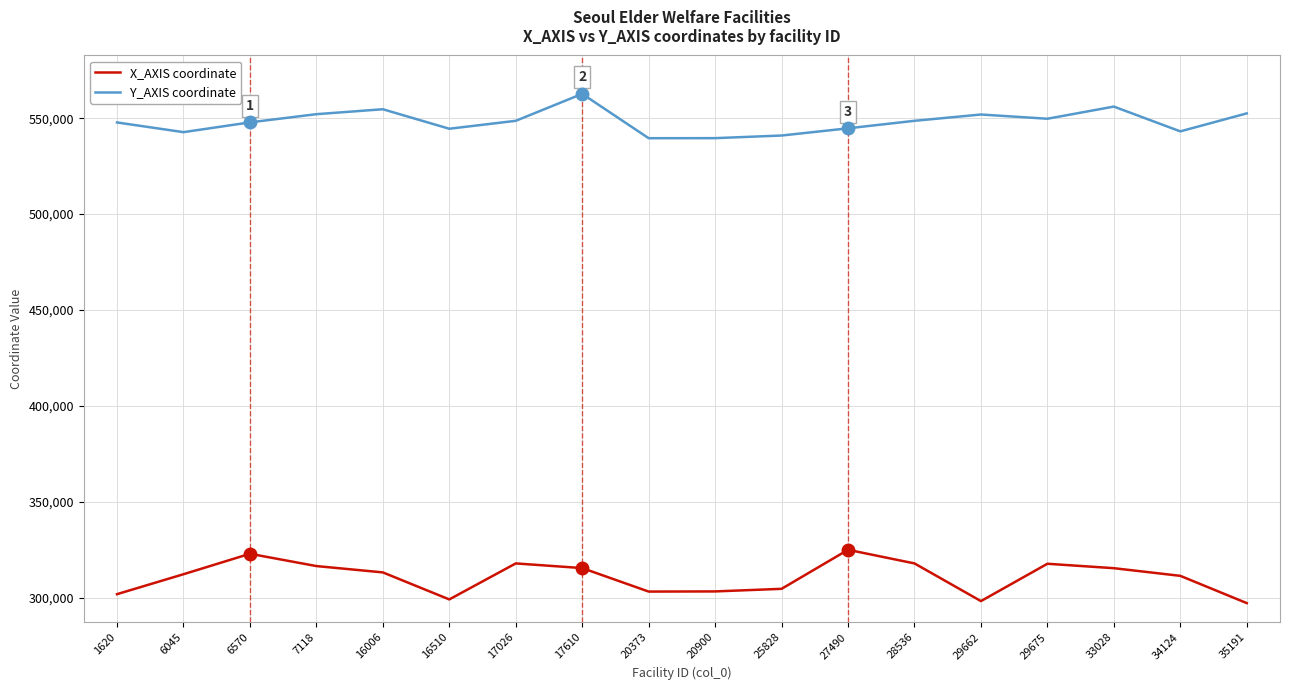

Count the number of categories in the chart.

18